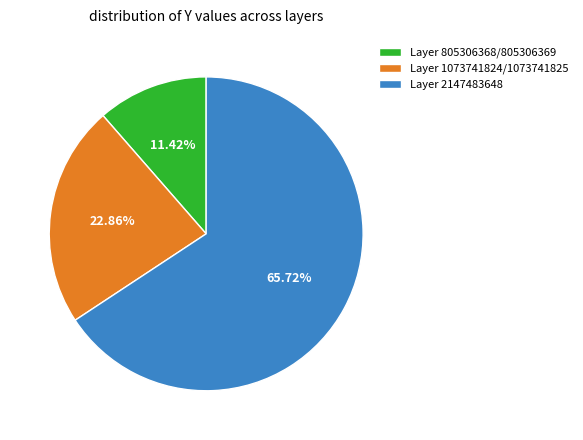

Which slice is the largest?

Layer 2147483648